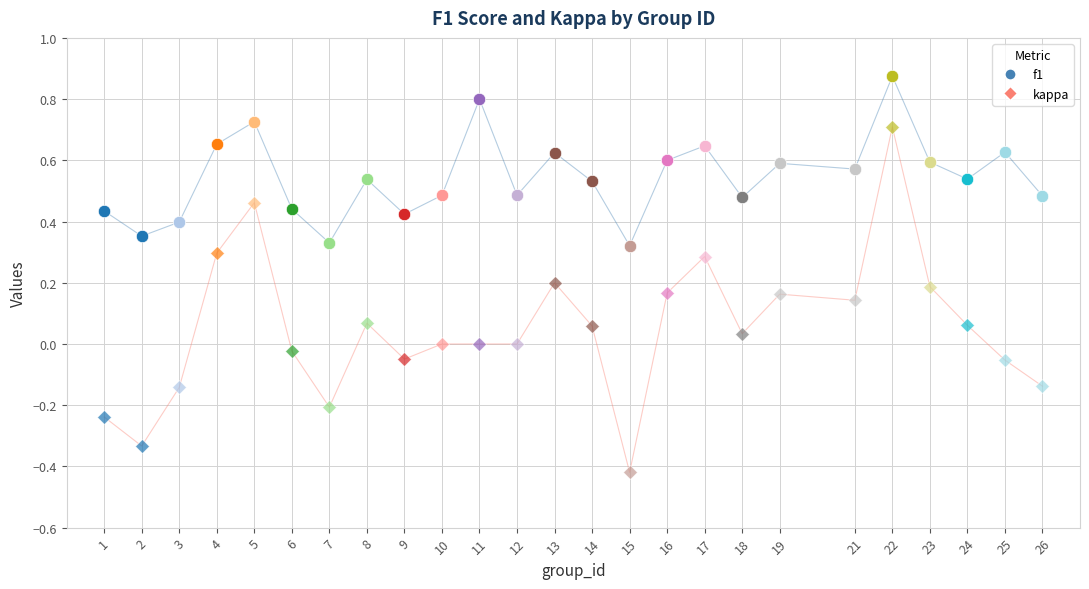

What is the difference between the highest and lowest values at 11?

0.8